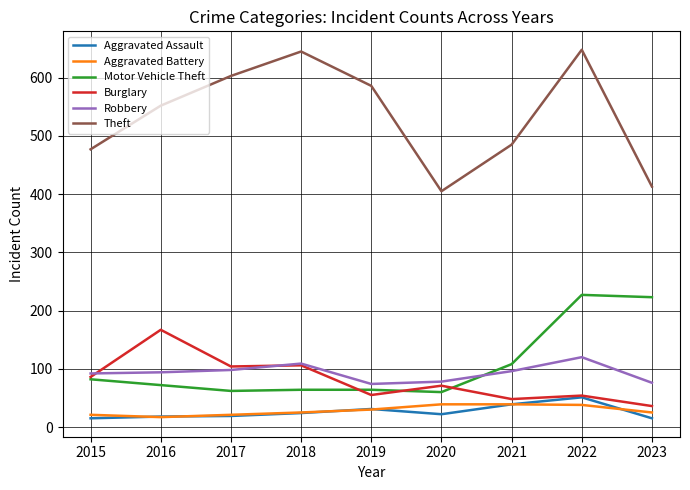

True or false: Burglary and Theft intersect in this chart.

False